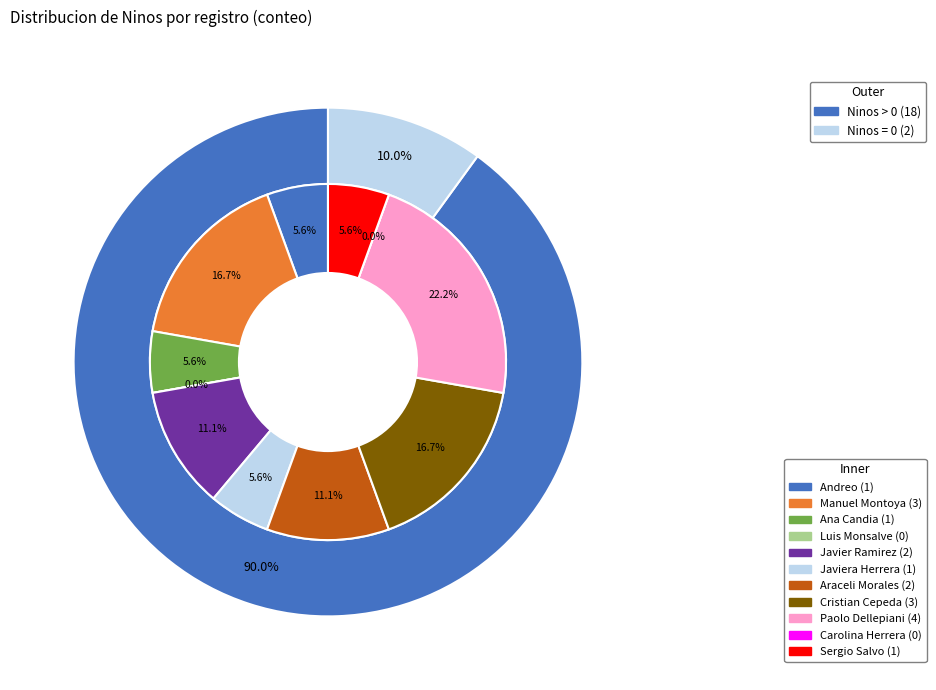

Approximately how many times larger is the value at Ana Candia compared to Javier Ramirez?

0.5